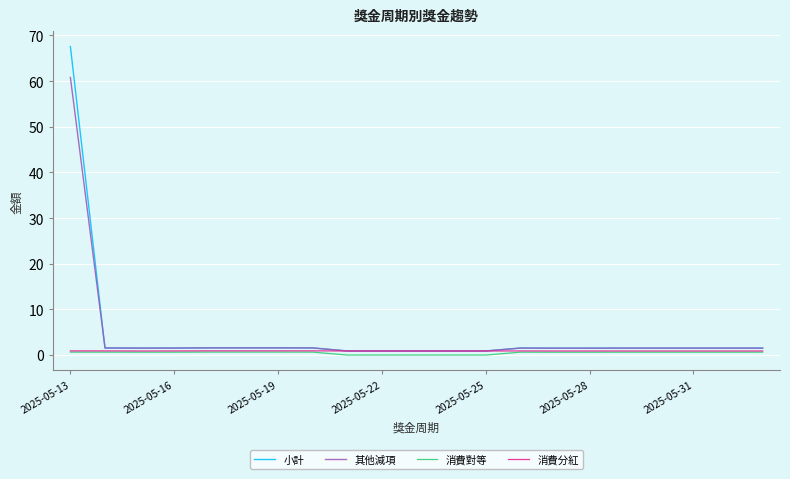

Which series has the largest range (max minus min)?

小計